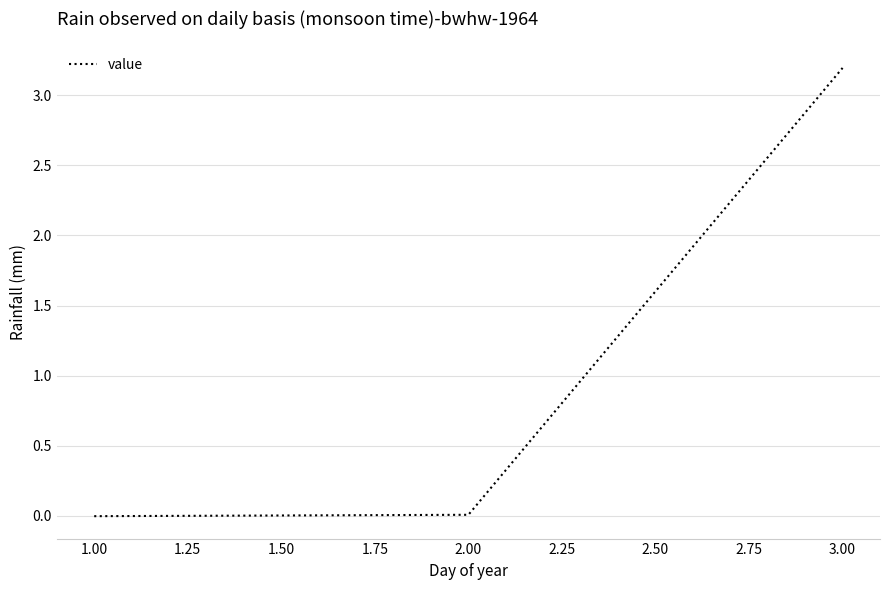

Is it true that the value at 2.00 is 0.0?

True